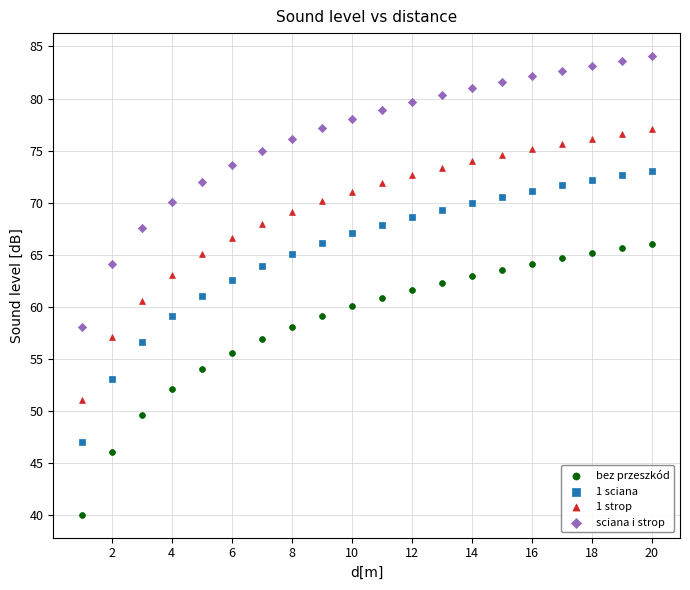

Which series reaches the maximum Y coordinate?

sciana i strop